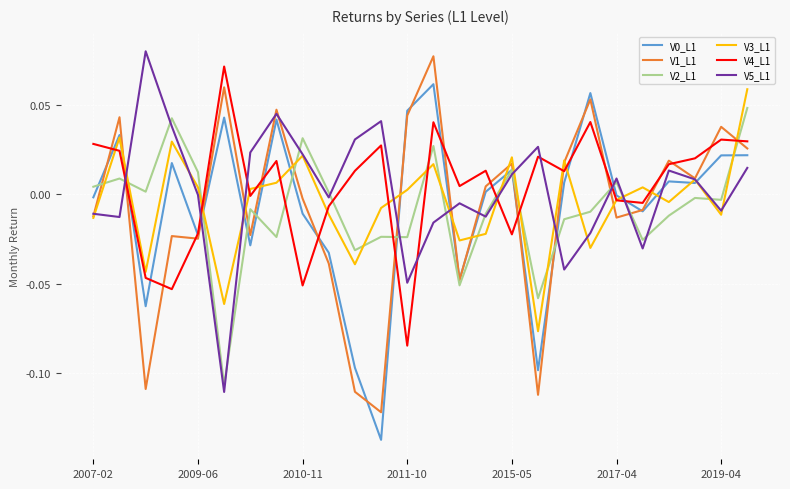

True or false: V1_L1 and V2_L1 intersect in this chart.

True